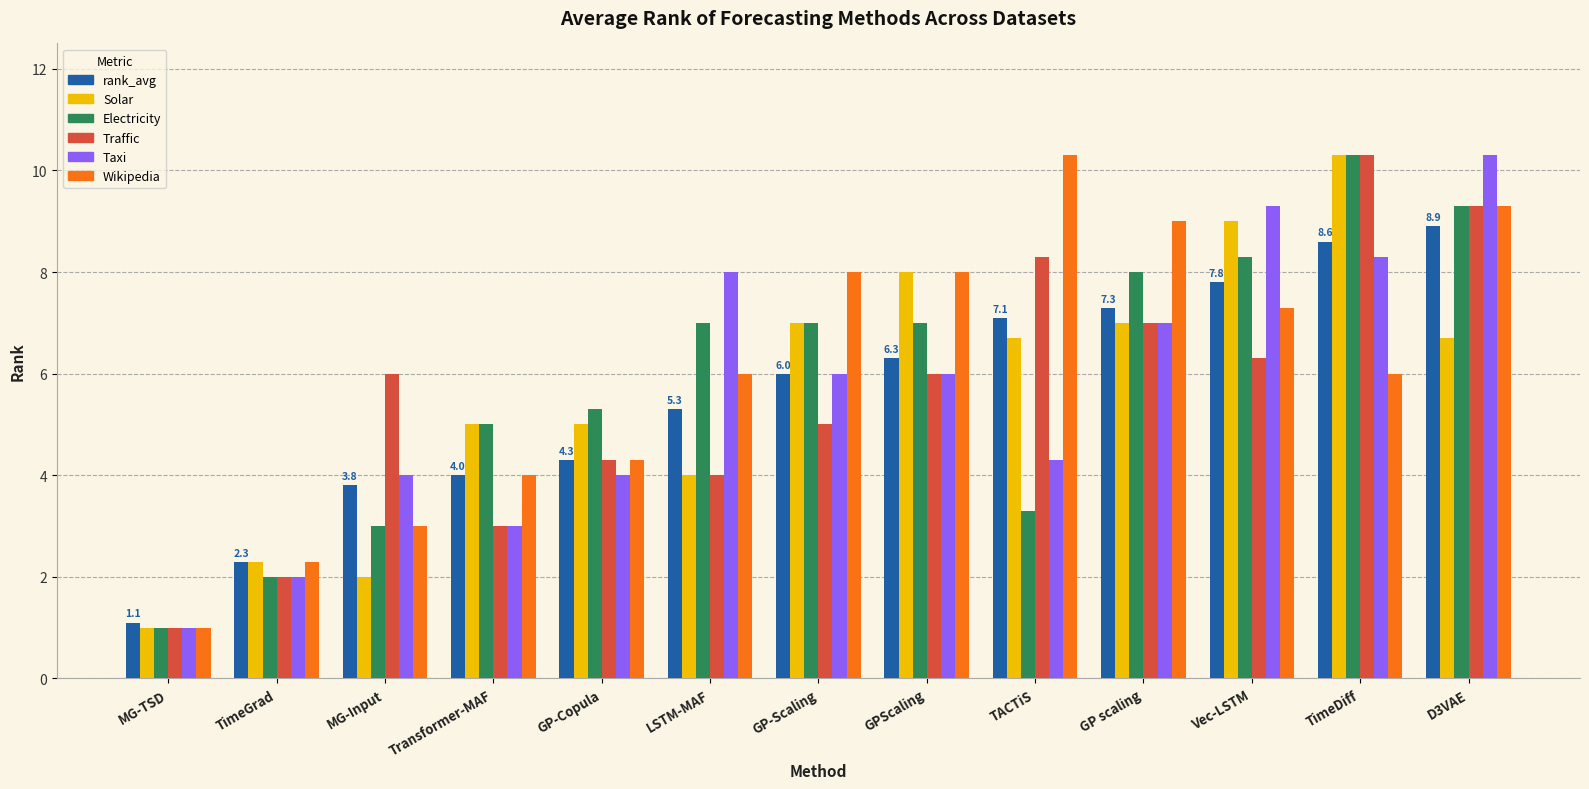

Reading left to right, extract all data points from this chart.

rank_avg: MG-TSD=1.1	TimeGrad=2.3	MG-Input=3.8	Transformer-MAF=4.0	GP-Copula=4.3	LSTM-MAF=5.3	GP-Scaling=6.0	GPScaling=6.3	TACTiS=7.1	GP scaling=7.3	Vec-LSTM=7.8	TimeDiff=8.6	D3VAE=8.9
Solar: MG-TSD=1.0	TimeGrad=2.3	MG-Input=2.0	Transformer-MAF=5.0	GP-Copula=5.0	LSTM-MAF=4.0	GP-Scaling=7.0	GPScaling=8.0	TACTiS=6.7	GP scaling=7.0	Vec-LSTM=9.0	TimeDiff=10.3	D3VAE=6.7
Electricity: MG-TSD=1.0	TimeGrad=2.0	MG-Input=3.0	Transformer-MAF=5.0	GP-Copula=5.3	LSTM-MAF=7.0	GP-Scaling=7.0	GPScaling=7.0	TACTiS=3.3	GP scaling=8.0	Vec-LSTM=8.3	TimeDiff=10.3	D3VAE=9.3
Traffic: MG-TSD=1.0	TimeGrad=2.0	MG-Input=6.0	Transformer-MAF=3.0	GP-Copula=4.3	LSTM-MAF=4.0	GP-Scaling=5.0	GPScaling=6.0	TACTiS=8.3	GP scaling=7.0	Vec-LSTM=6.3	TimeDiff=10.3	D3VAE=9.3
Taxi: MG-TSD=1.0	TimeGrad=2.0	MG-Input=4.0	Transformer-MAF=3.0	GP-Copula=4.0	LSTM-MAF=8.0	GP-Scaling=6.0	GPScaling=6.0	TACTiS=4.3	GP scaling=7.0	Vec-LSTM=9.3	TimeDiff=8.3	D3VAE=10.3
Wikipedia: MG-TSD=1.0	TimeGrad=2.3	MG-Input=3.0	Transformer-MAF=4.0	GP-Copula=4.3	LSTM-MAF=6.0	GP-Scaling=8.0	GPScaling=8.0	TACTiS=10.3	GP scaling=9.0	Vec-LSTM=7.3	TimeDiff=6.0	D3VAE=9.3